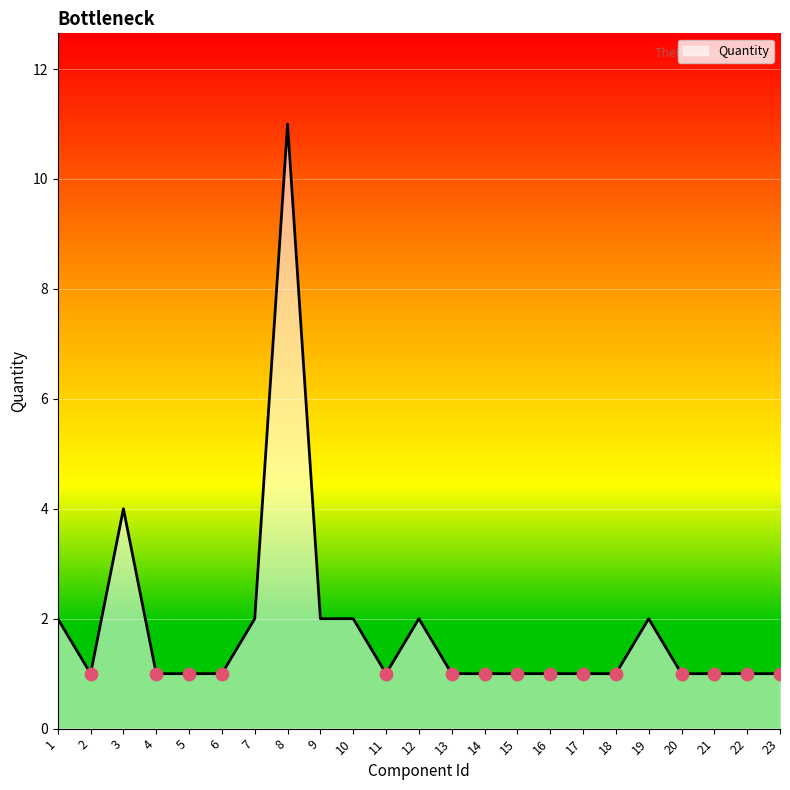

Approximately how many times larger is the value at 2 compared to 13?

1.0